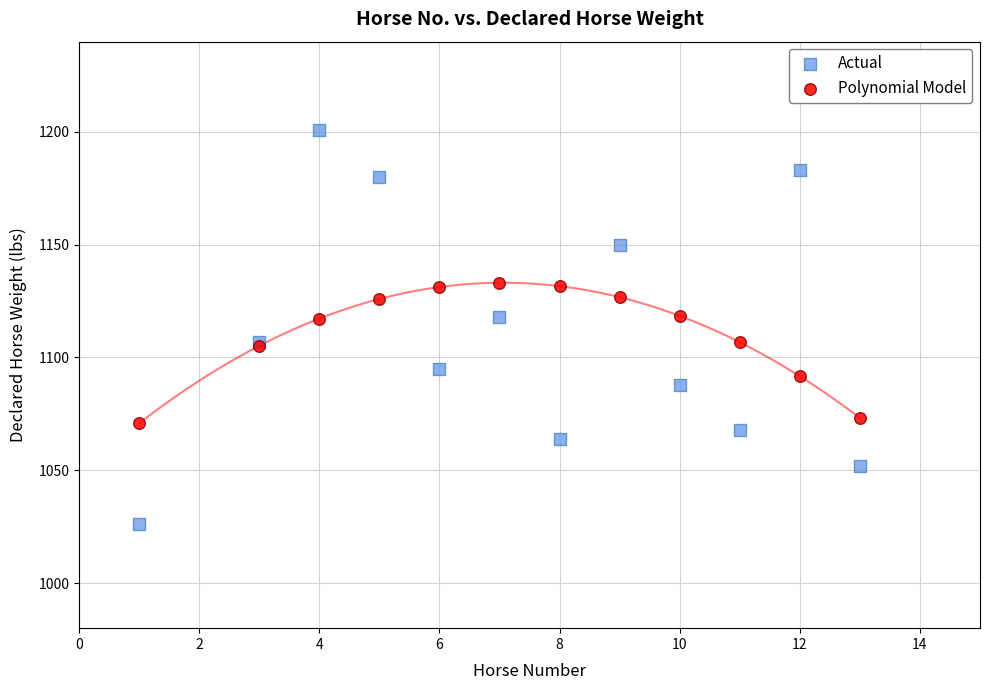

Which series contains the lowest Y value?

Actual